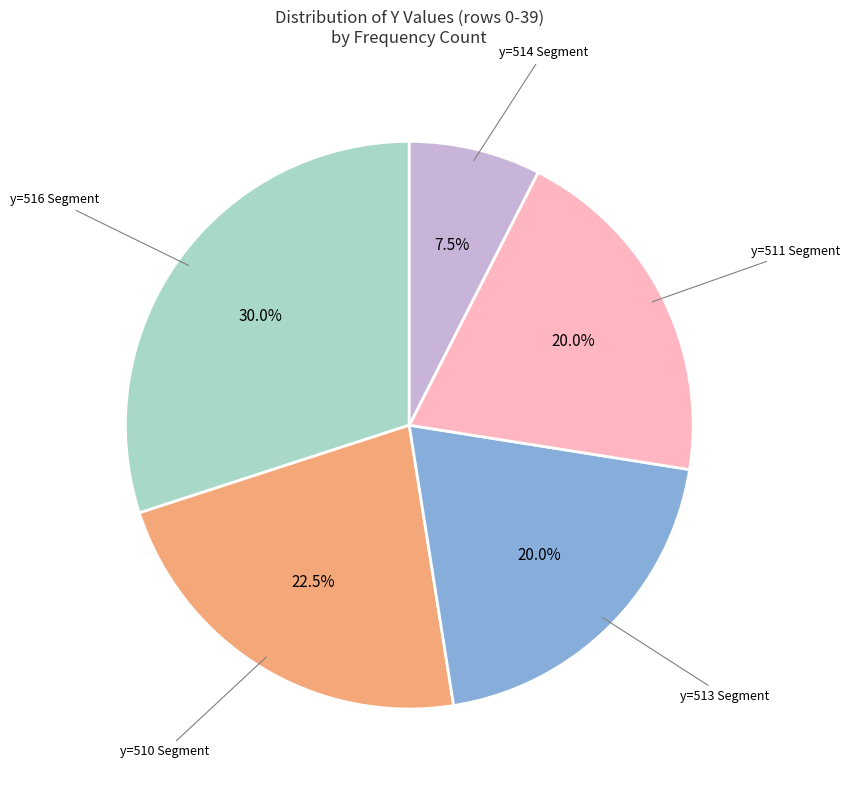

Is y=516 Segment the majority of the pie?

No